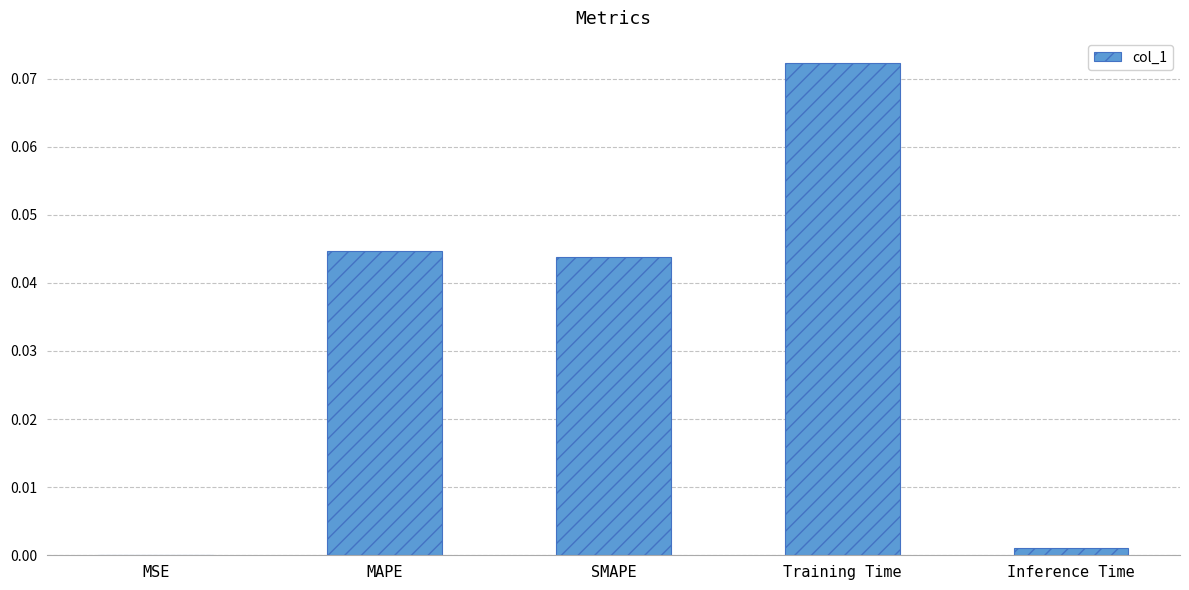

At which category does the chart reach its peak across all series?

Training Time